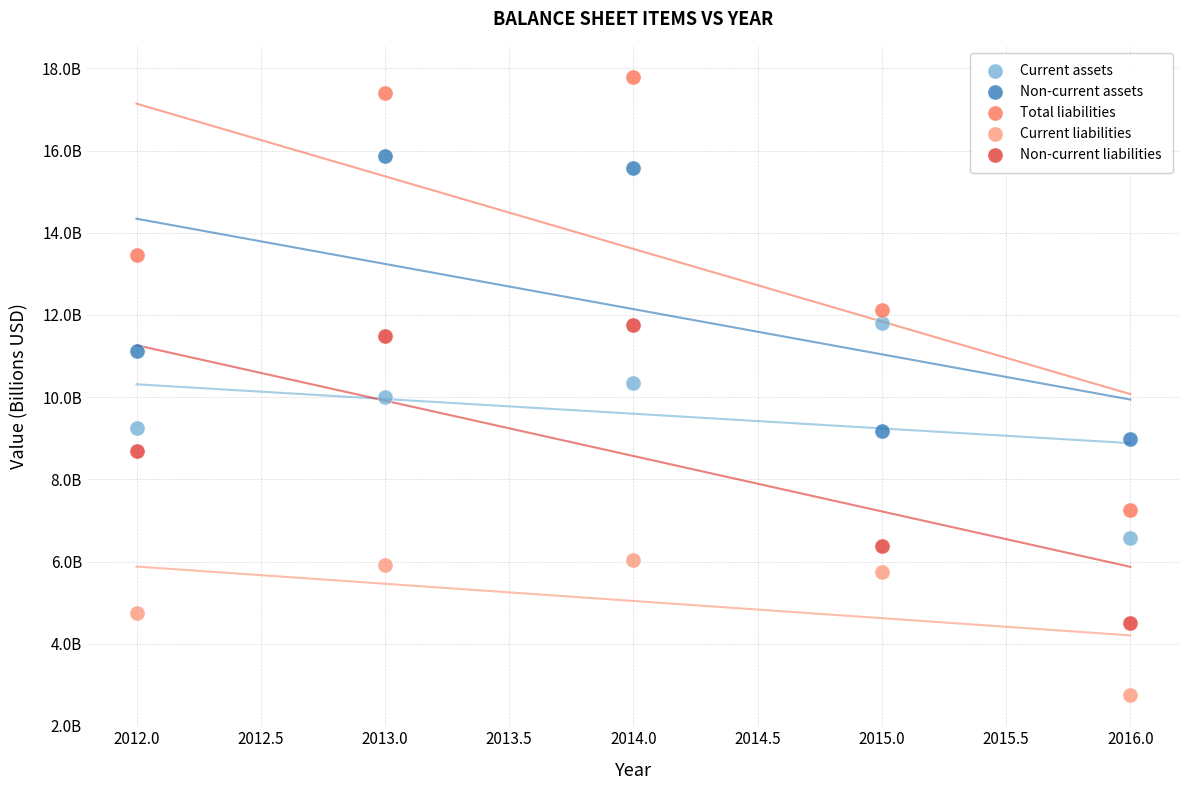

Which series has the widest spread of Y values?

Total liabilities